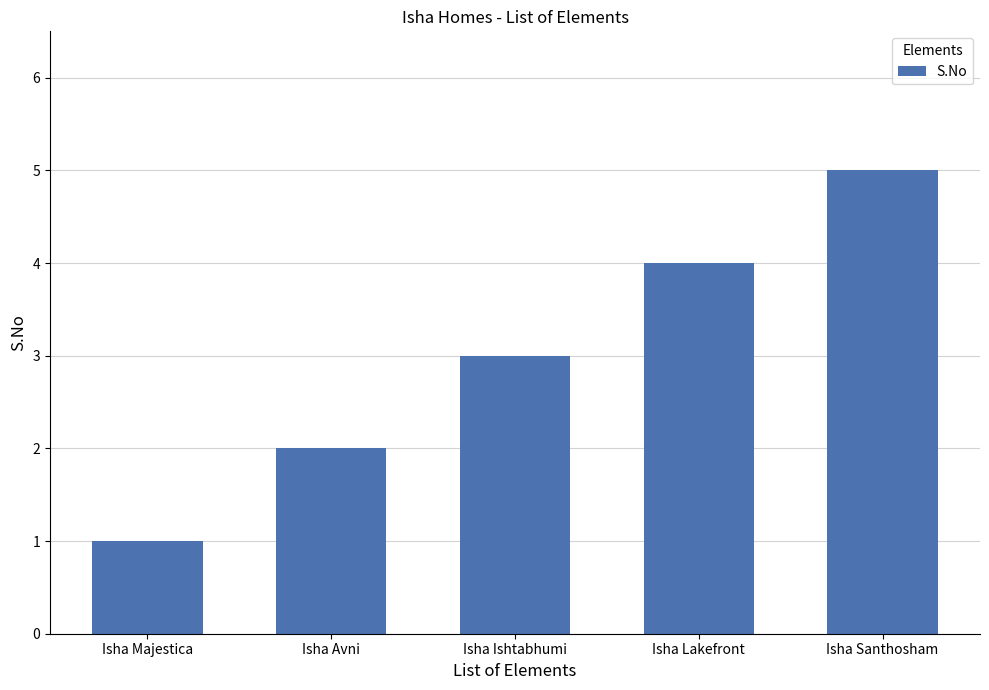

What is the sum of all values?

15